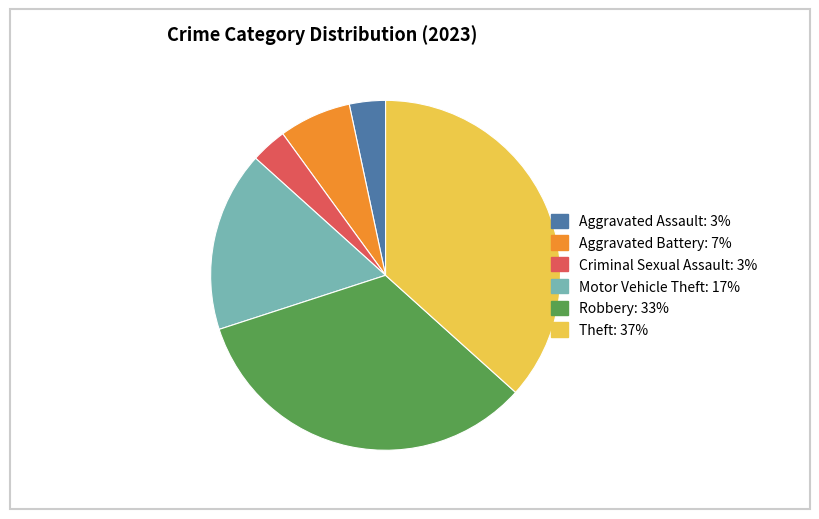

Does Criminal Sexual Assault account for over 50% of the chart?

No